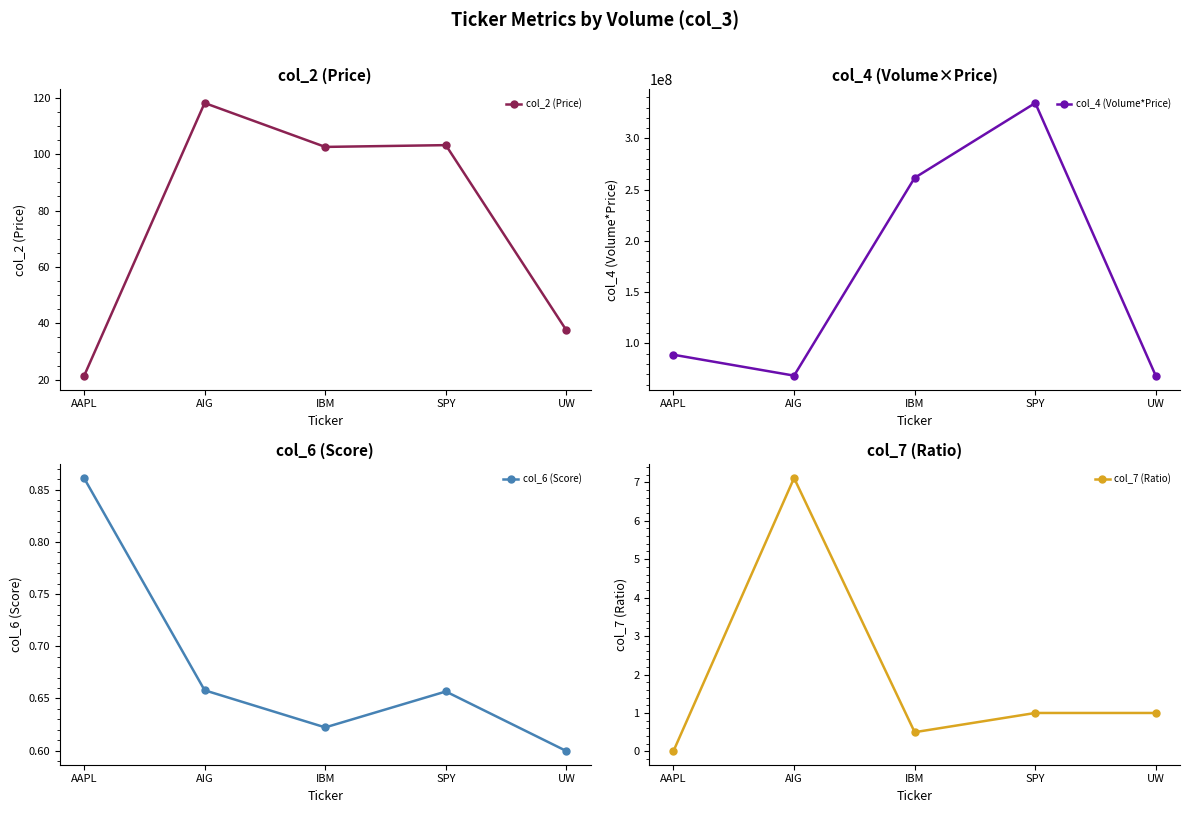

Count the number of data series in this chart.

4